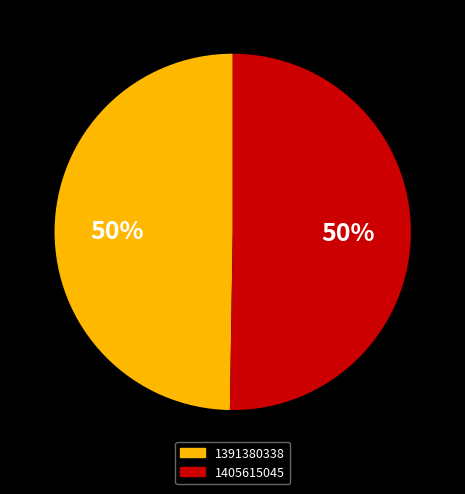

Which has a higher value, 1405615045 or 1391380338?

1405615045